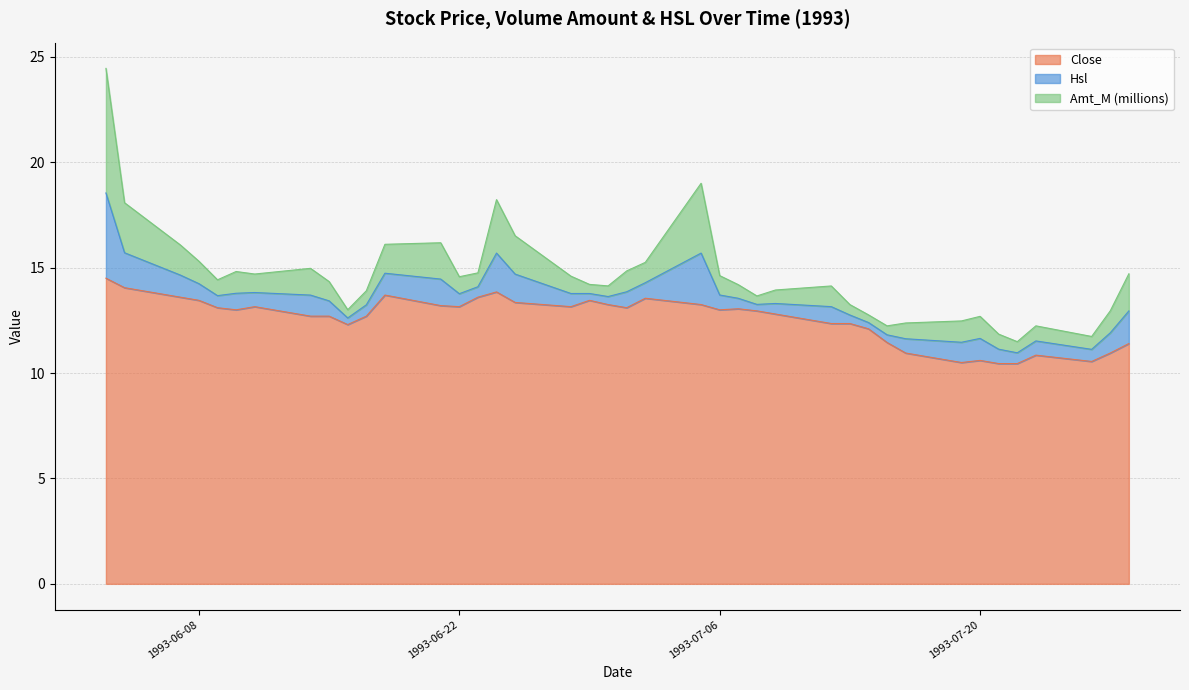

What is the sum of all Hsl values?

35.5